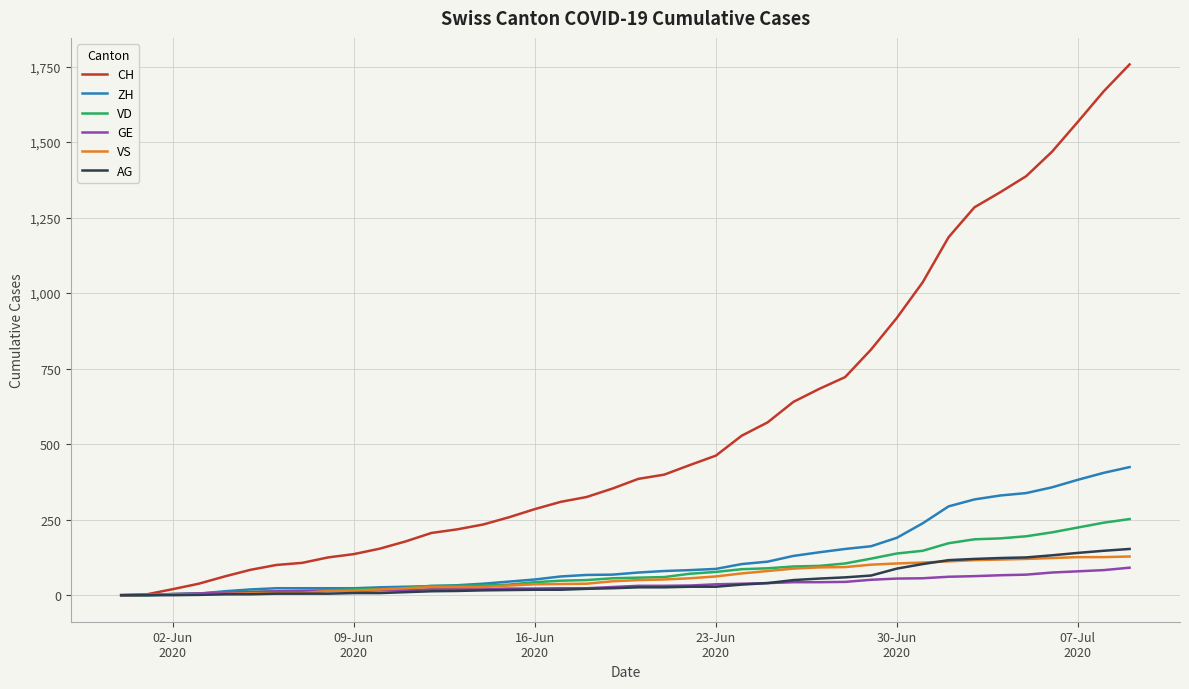

What is the sum of all ZH values?

4981